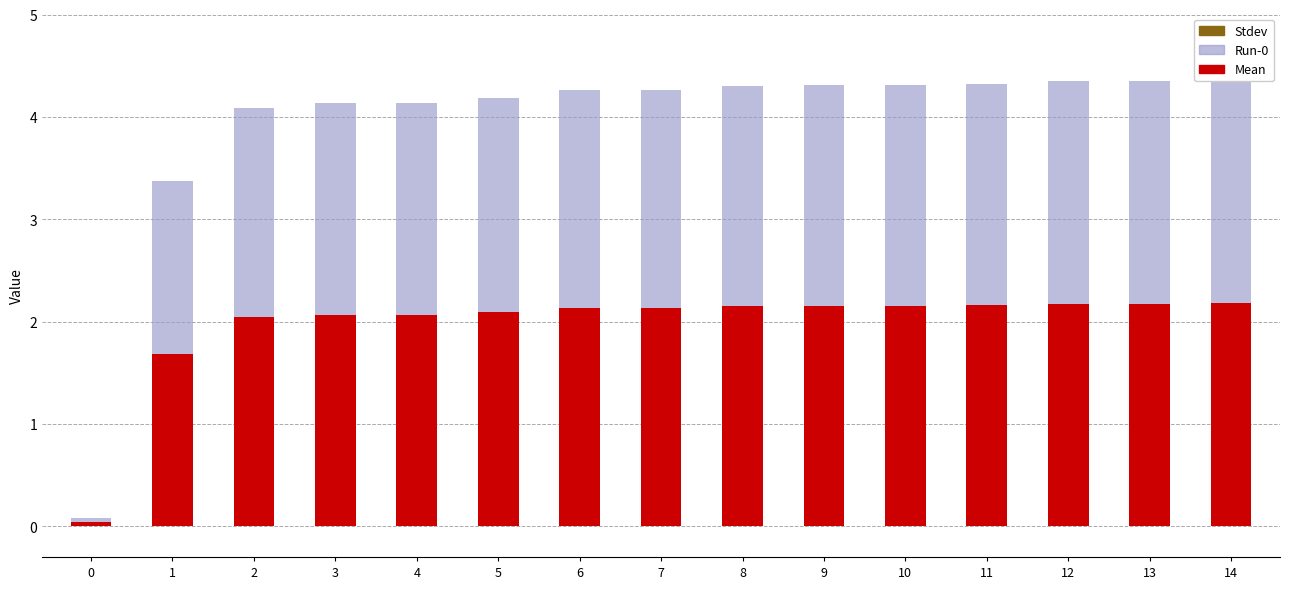

Which series has the largest total across all categories?

Mean